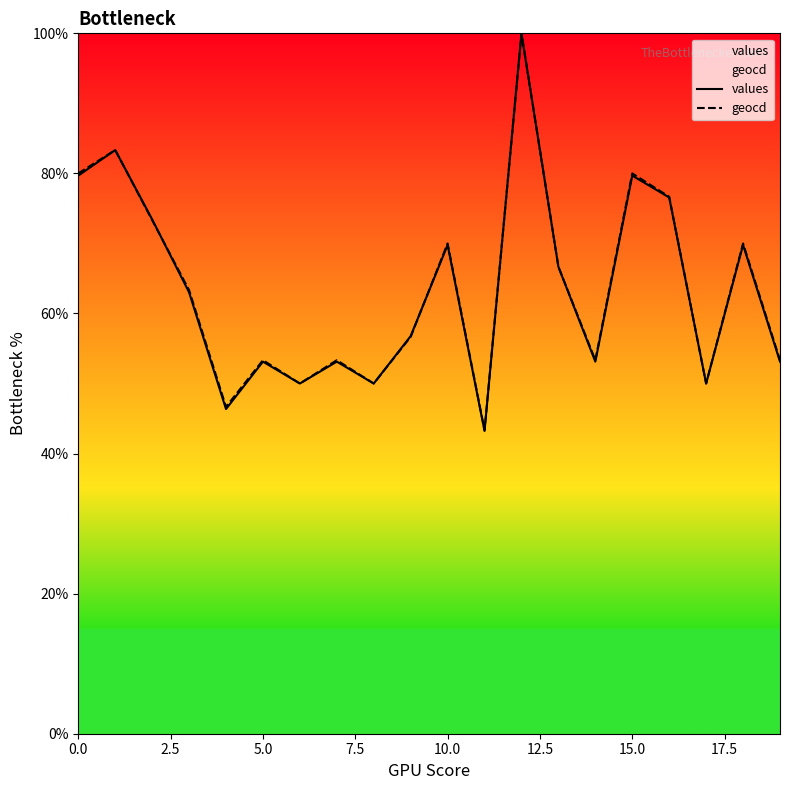

At how many categories does at least one series exceed 70?

6